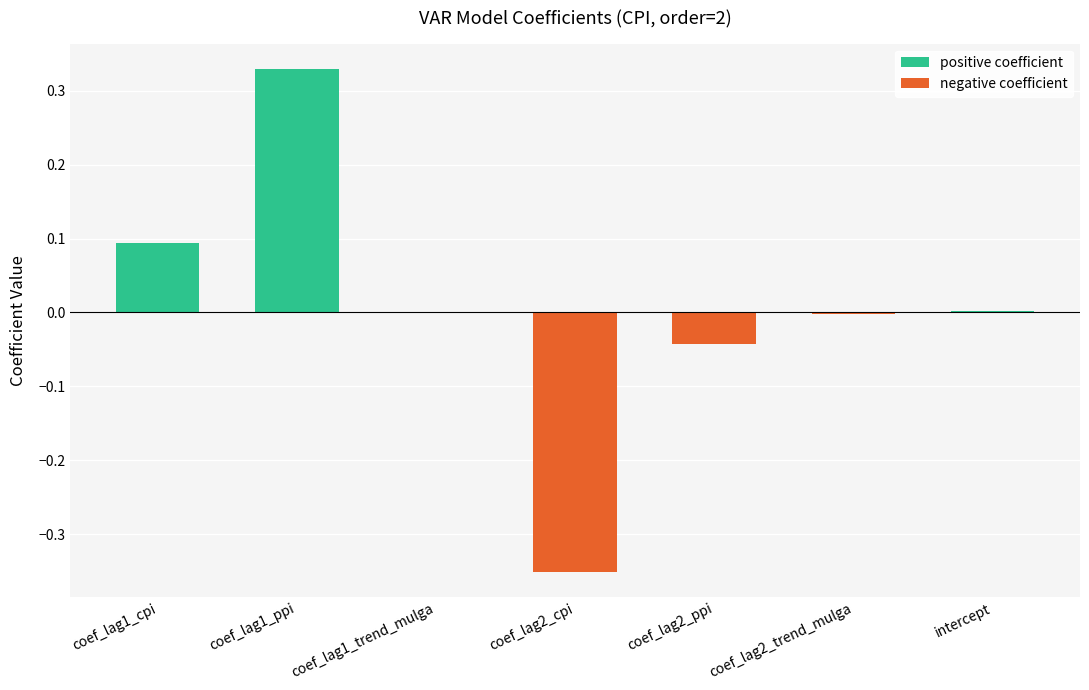

Between coef_lag1_ppi and intercept, which is larger?

coef_lag1_ppi